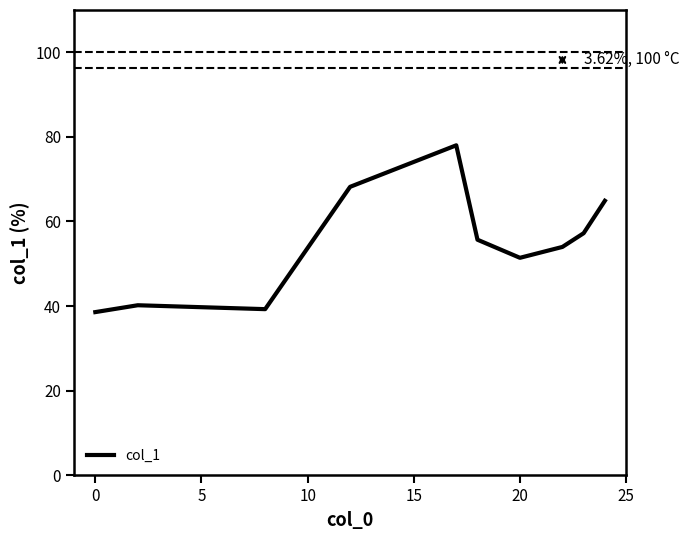

How many series are shown in this chart?

1